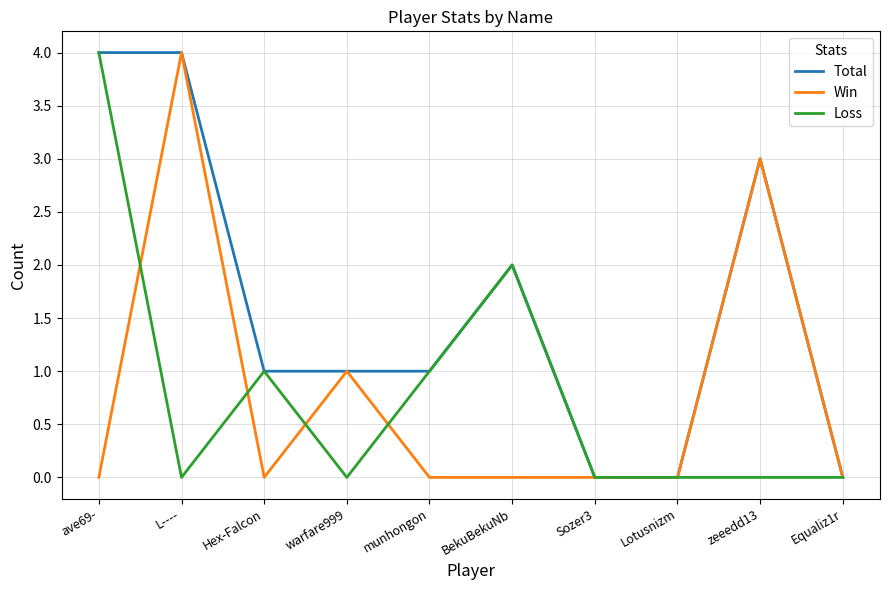

Which series has the largest total across all categories?

Total